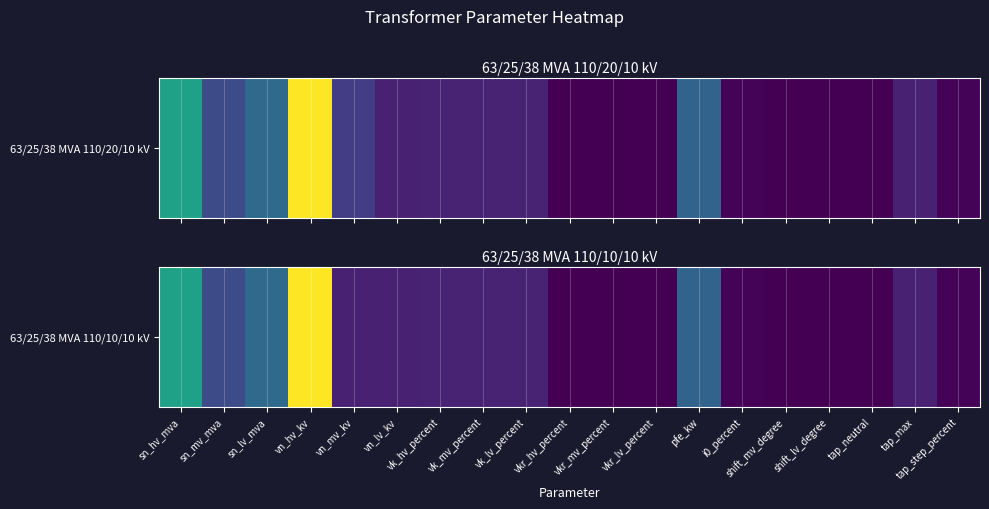

Is it true that the value at sn_lv_mva is 38.0?

True